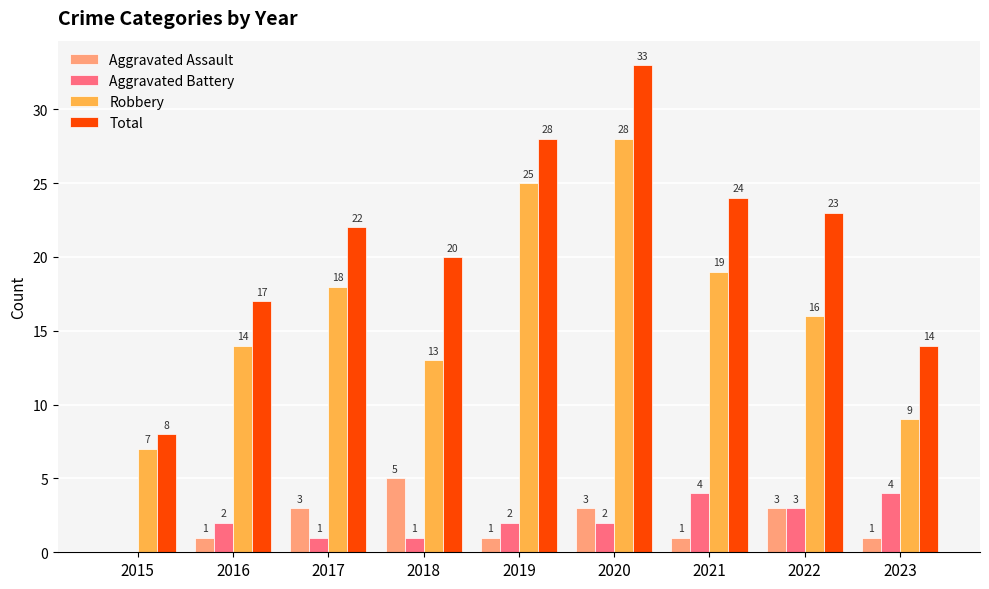

Reading left to right, what are all the values shown in this chart?

Aggravated Assault: 0	1	3	5	1	3	1	3	1
Aggravated Battery: 0	2	1	1	2	2	4	3	4
Robbery: 7	14	18	13	25	28	19	16	9
Total: 8	17	22	20	28	33	24	23	14